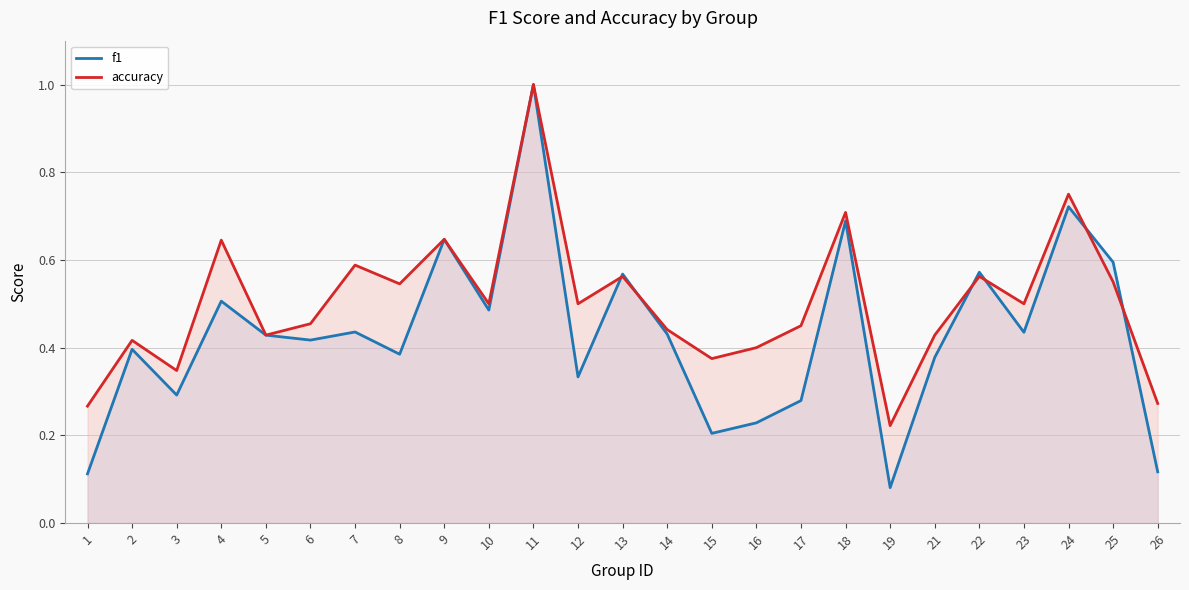

What is the highest value of the accuracy series?

1.0